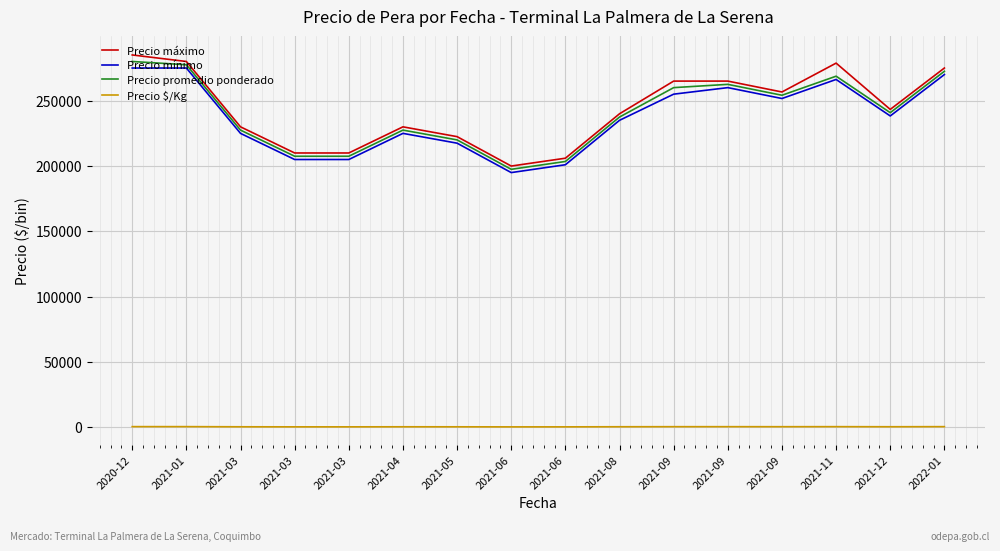

At how many categories does at least one series exceed 19771?

16